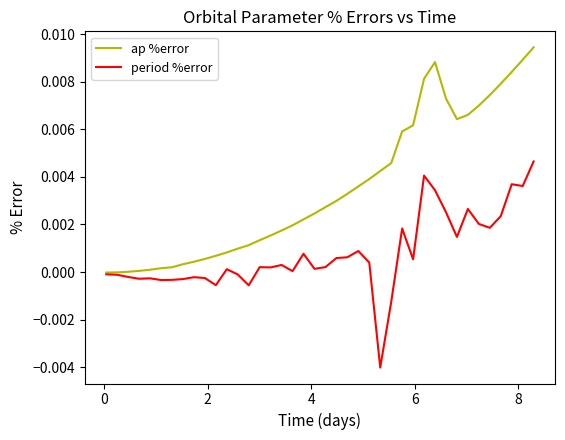

Which series has the largest range (max minus min)?

ap %error